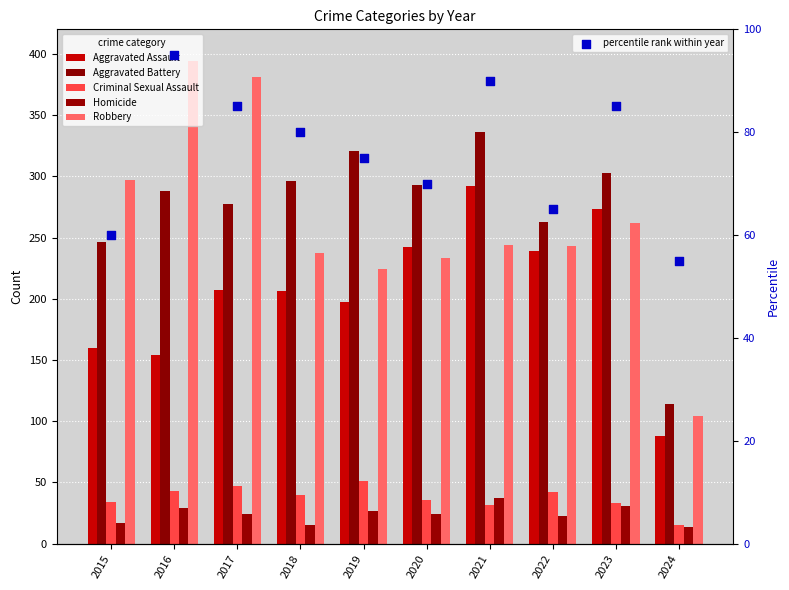

What are all the series names shown in the legend?

Aggravated Assault, Aggravated Battery, Criminal Sexual Assault, Homicide, Robbery, percentile rank within year